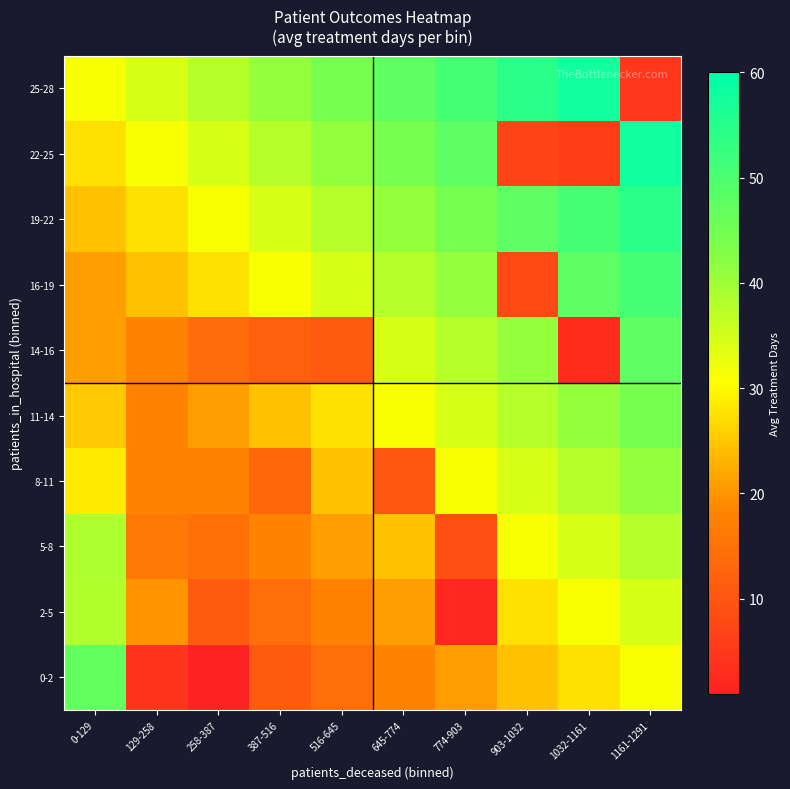

List the series in order of their peak value, highest first.

22-25, 25-28, 19-22, 16-19, 14-16, 0-2, 11-14, 8-11, 5-8, 2-5